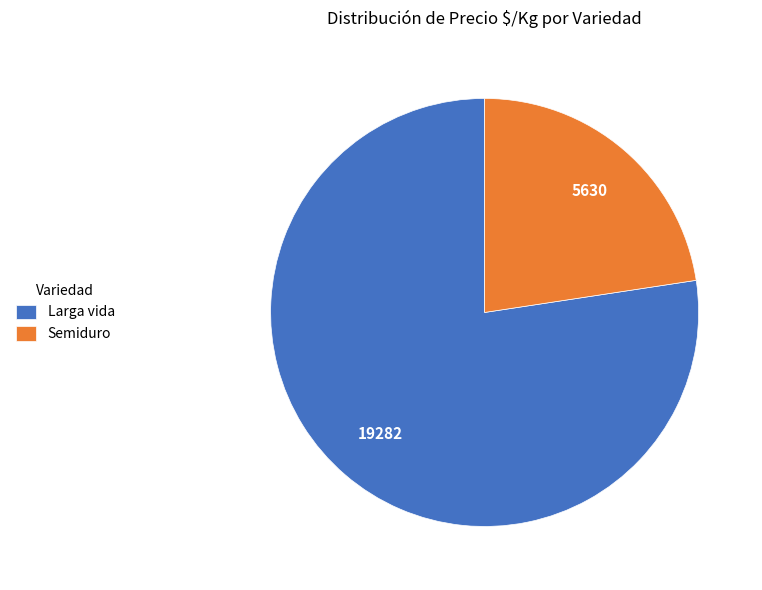

Which has a higher value, Larga vida or Semiduro?

Larga vida